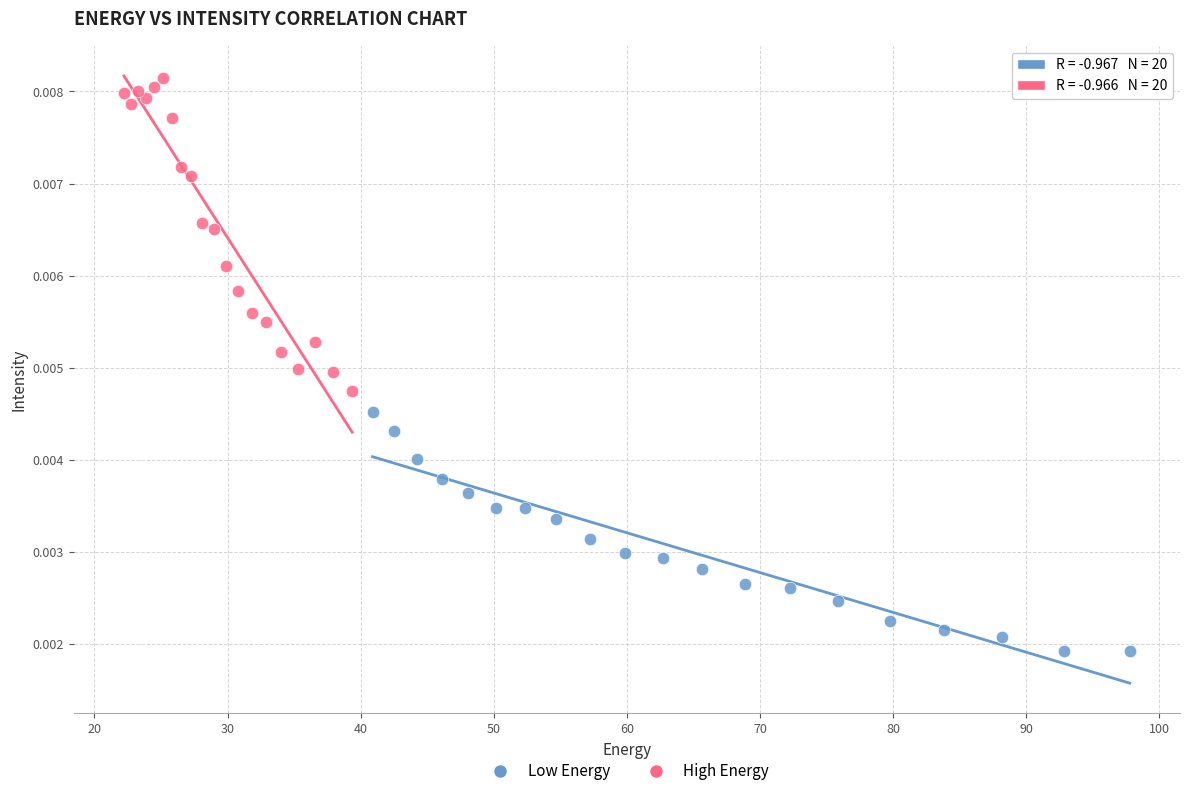

Which series has the widest spread of Y values?

High Energy